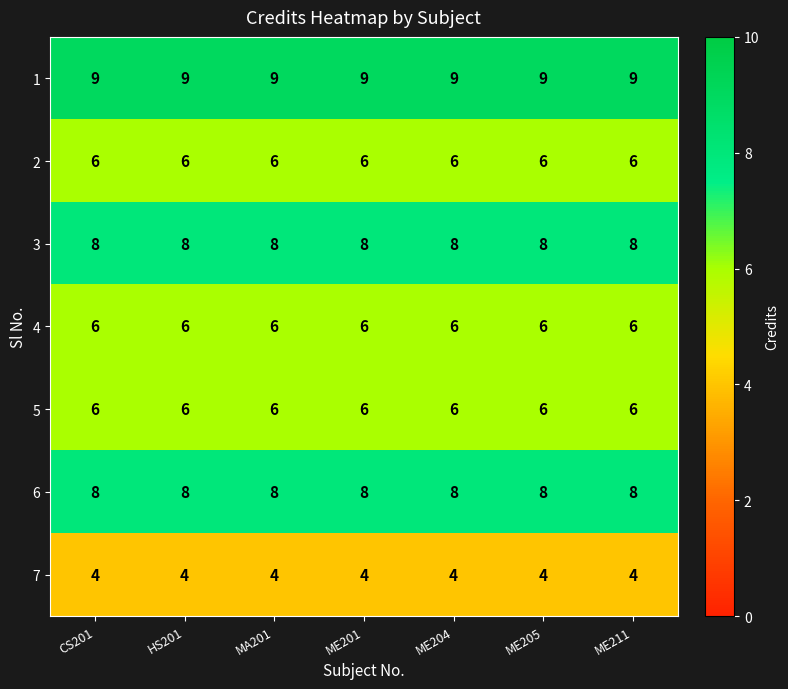

Is it true that 6 equals 8 at CS201?

True